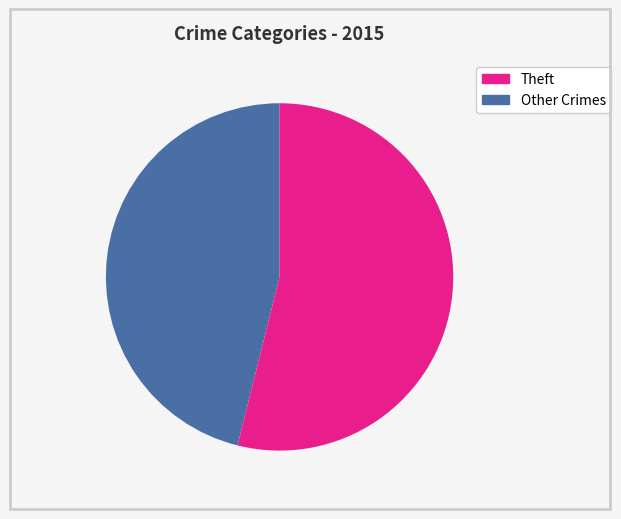

Is there any slice that represents more than half of the pie?

Yes